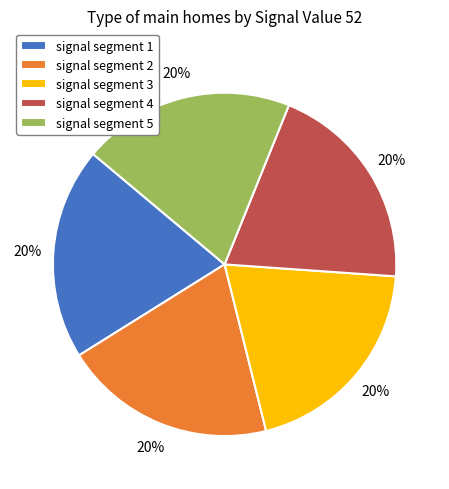

Is there any slice that represents more than half of the pie?

No